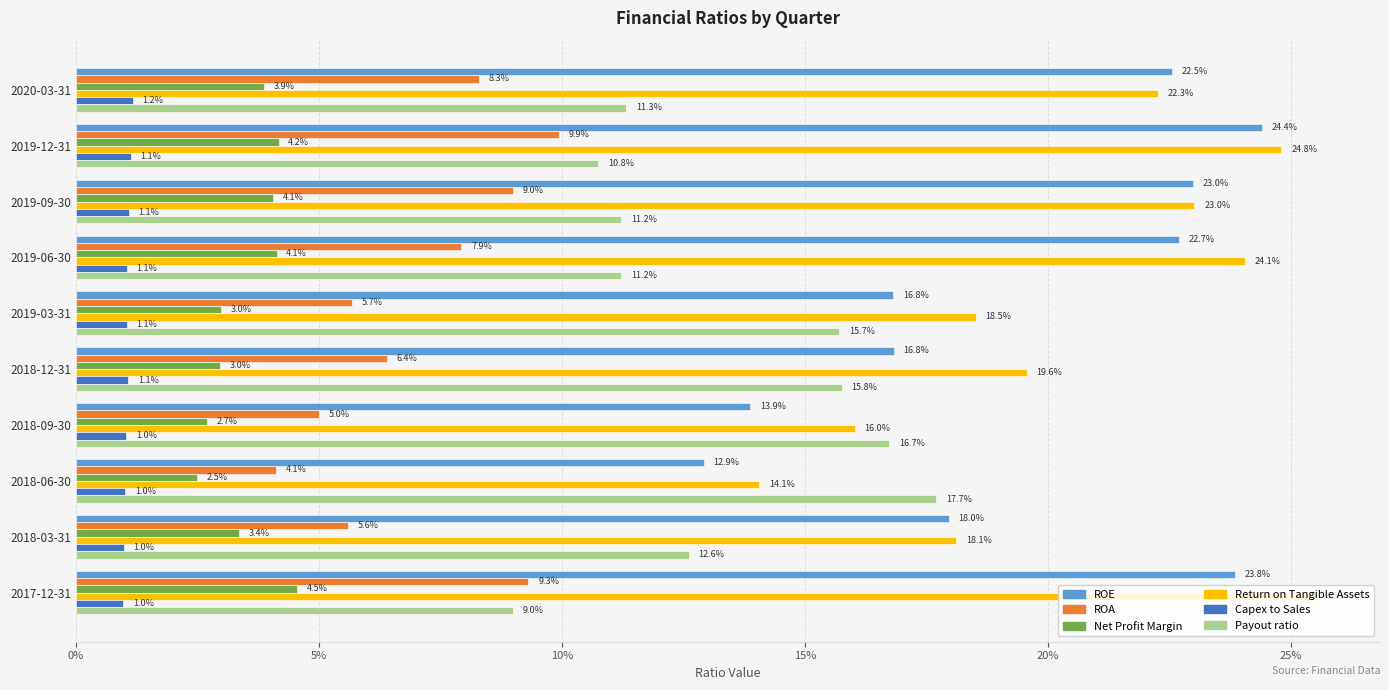

What are all the series names shown in the legend?

ROE, ROA, Net Profit Margin, Return on Tangible Assets, Capex to Sales, Payout ratio